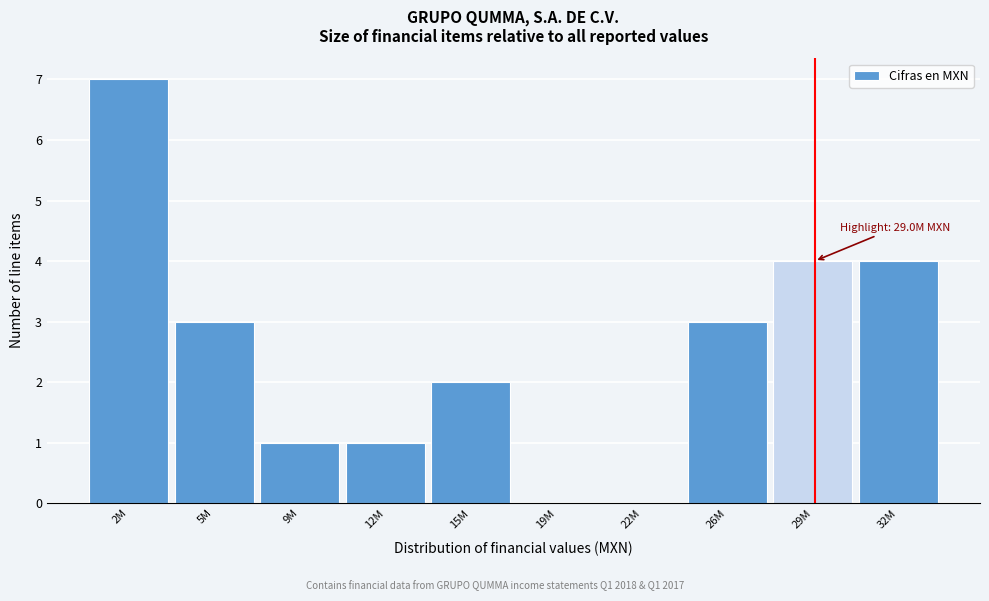

What is the maximum value shown in the chart?

7